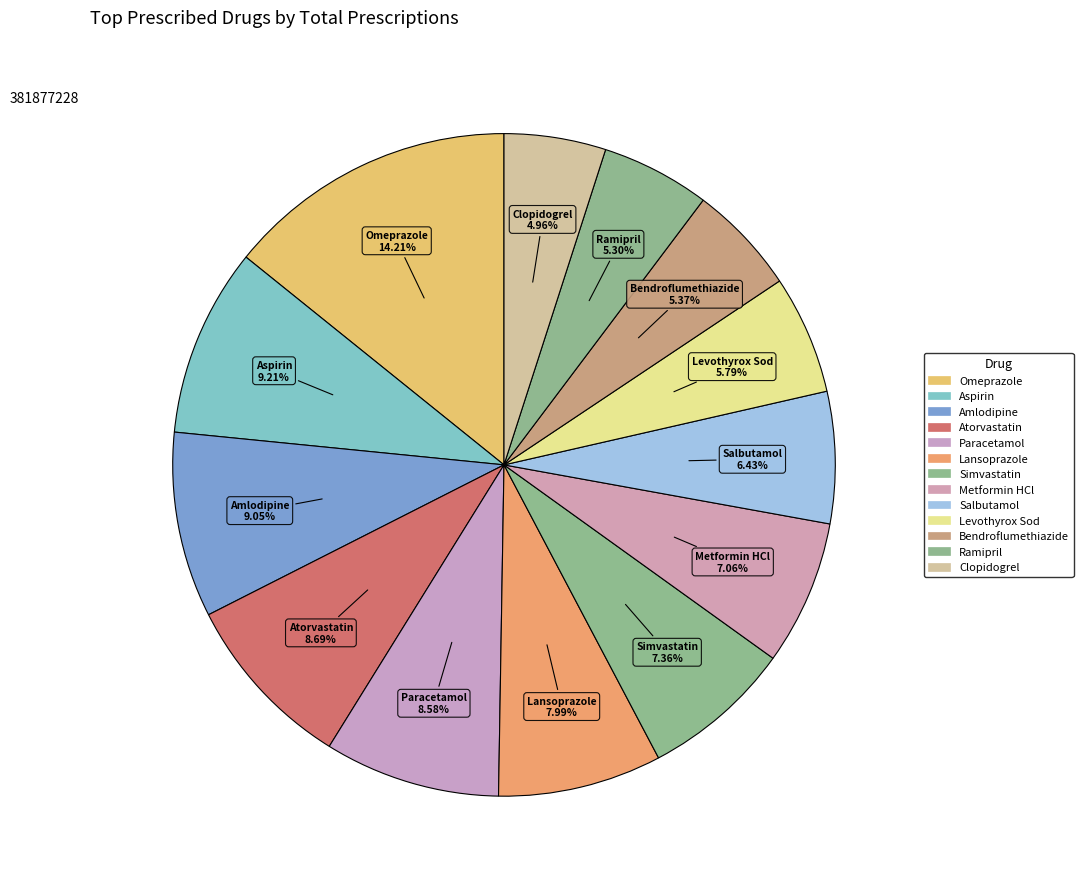

Does any single category account for the majority?

No